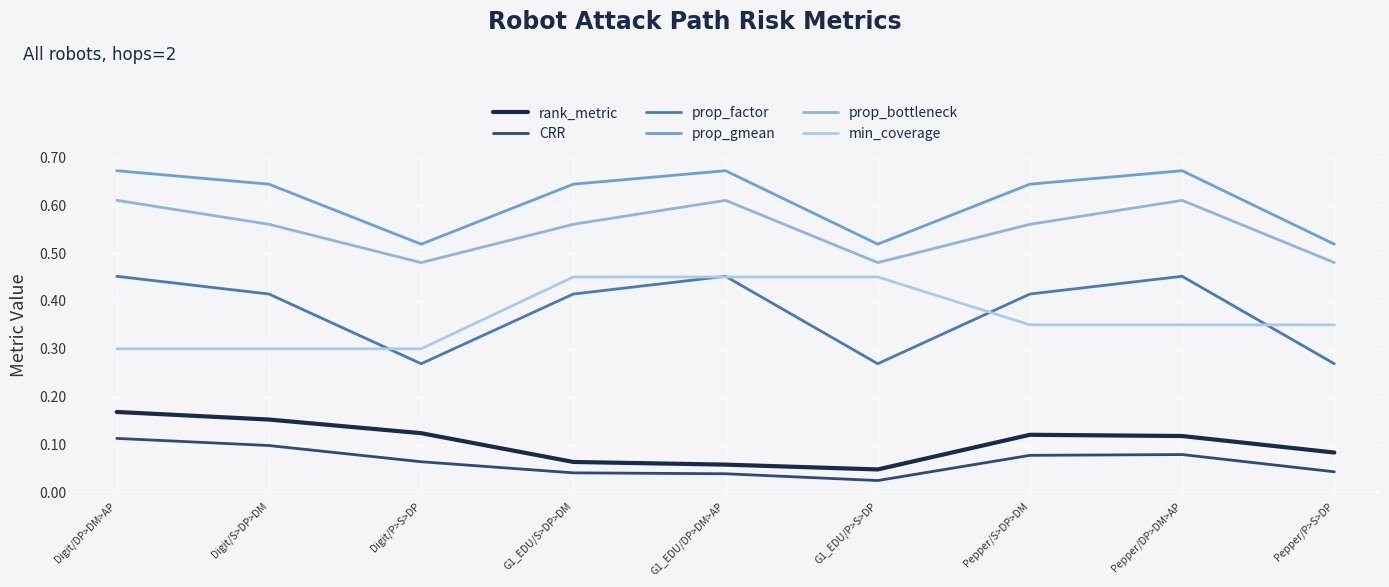

What is the label of the 9th point from the left?

Pepper/P>S>DP